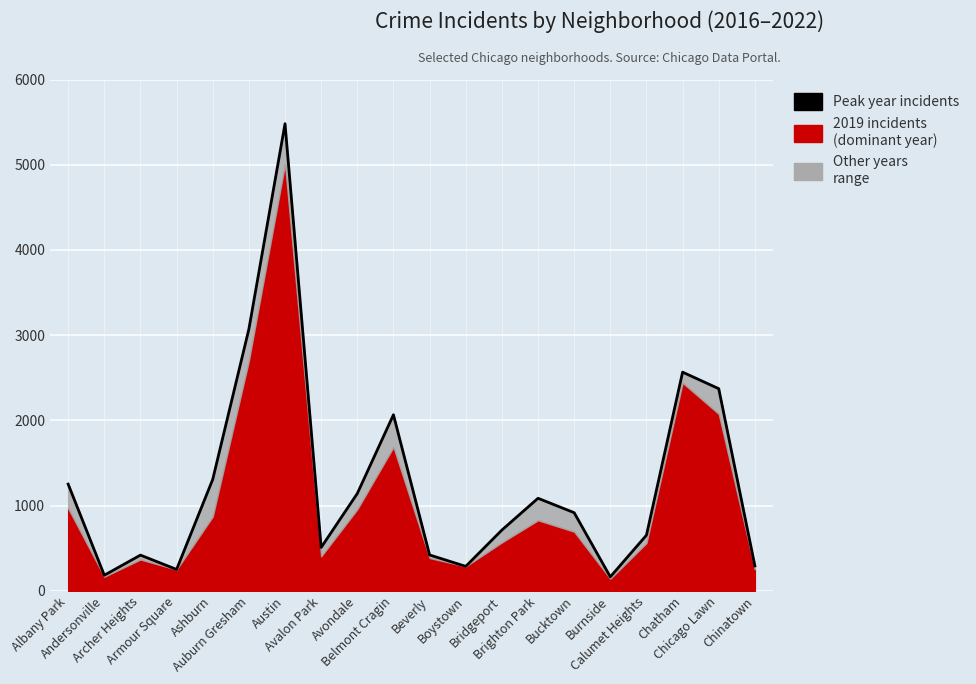

The chart shows a value of 183 at Andersonville. True or false?

True